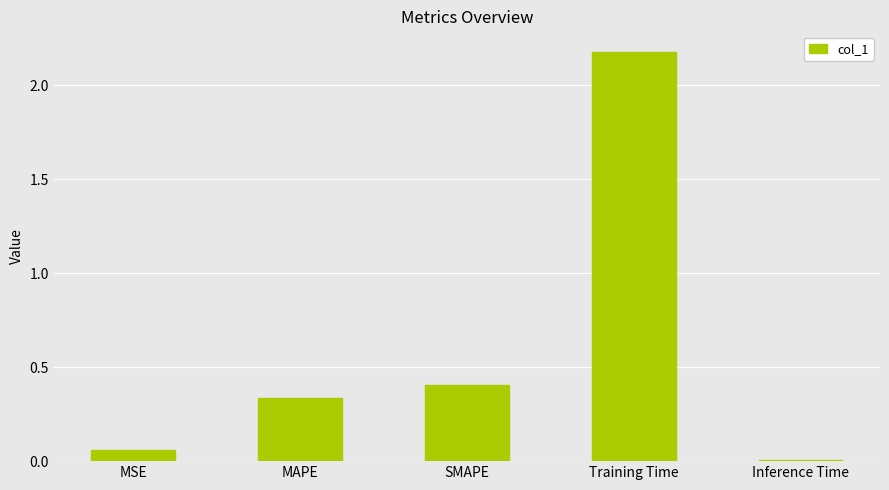

Are the bars horizontal?

No